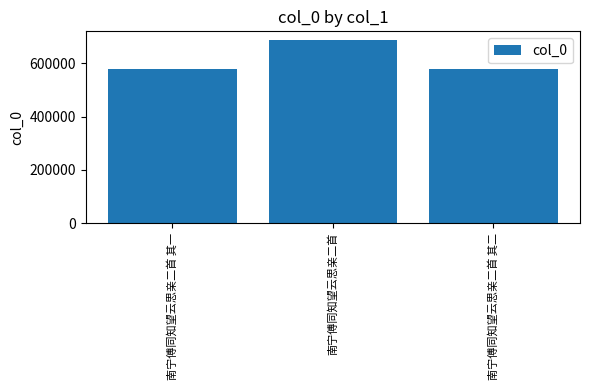

What is the average value?

613912